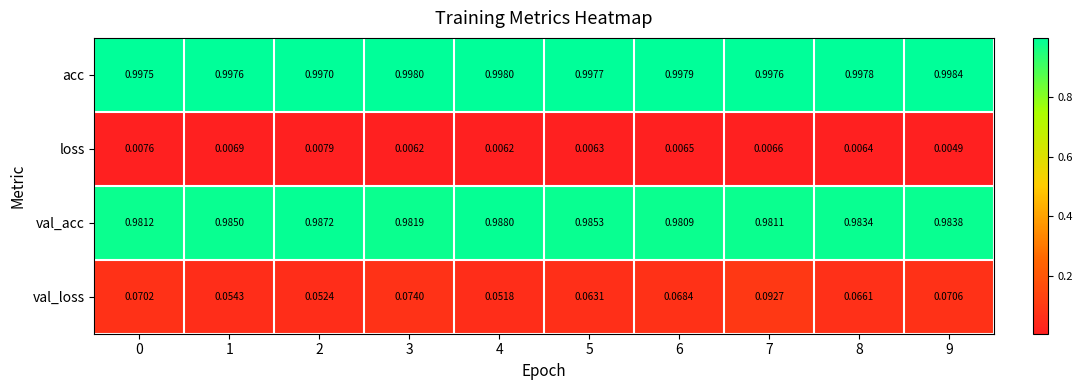

Which series changed the most between 1 and 2?

val_acc